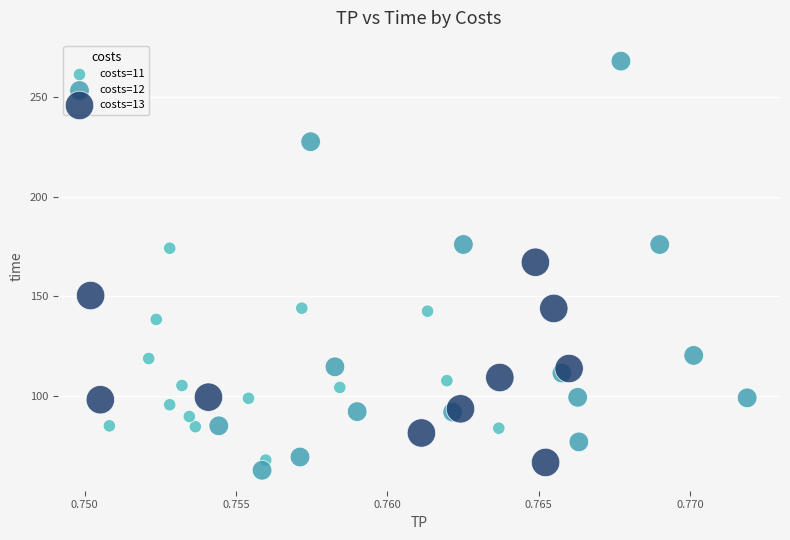

Which series has the widest spread of Y values?

costs=12